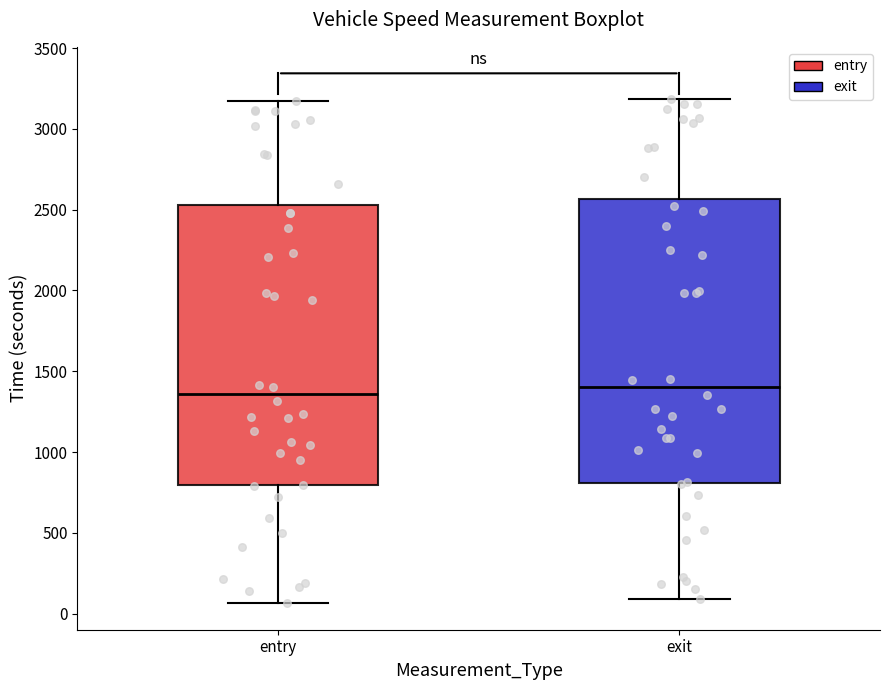

Where is the lower edge of the box for entry on the y-axis? The values are not printed on the chart, so give them approximately, as read against the axis.

800